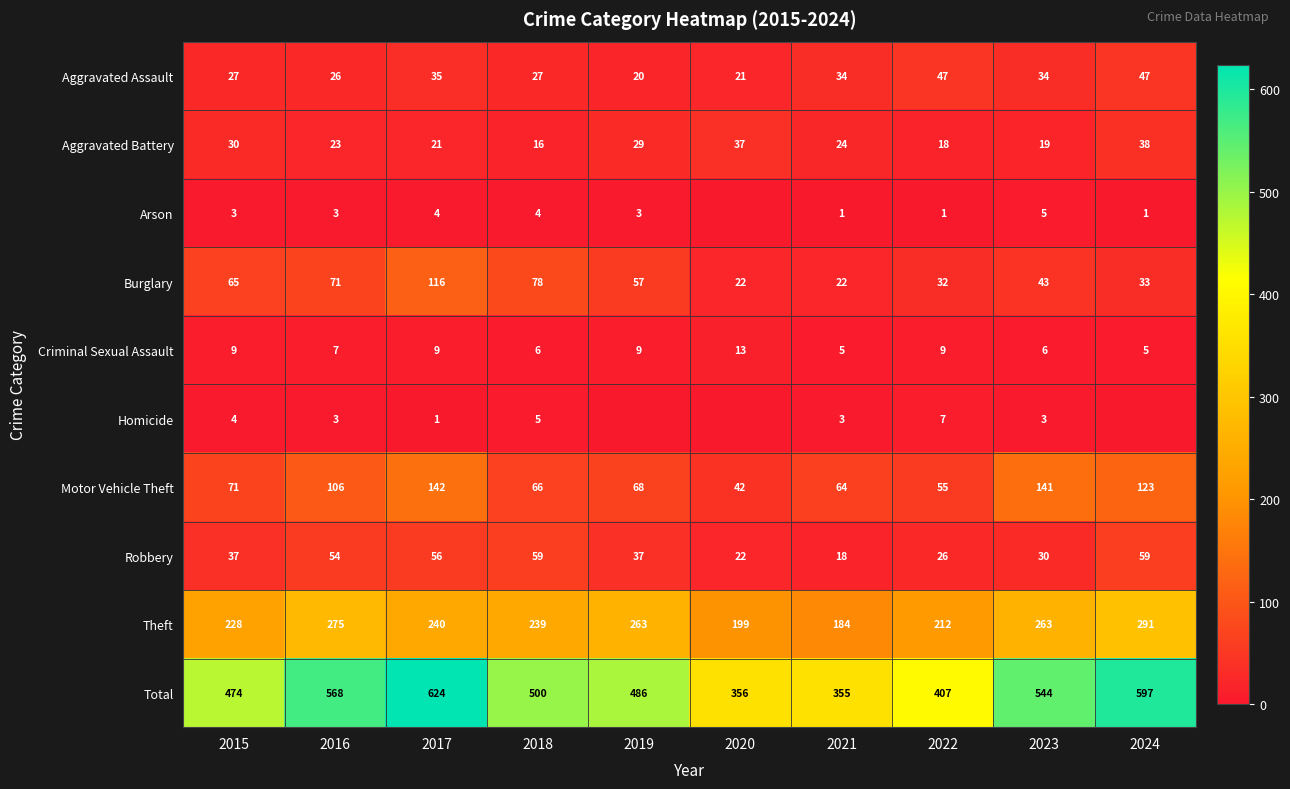

The value of Arson at 2017 is 4. True or false?

True